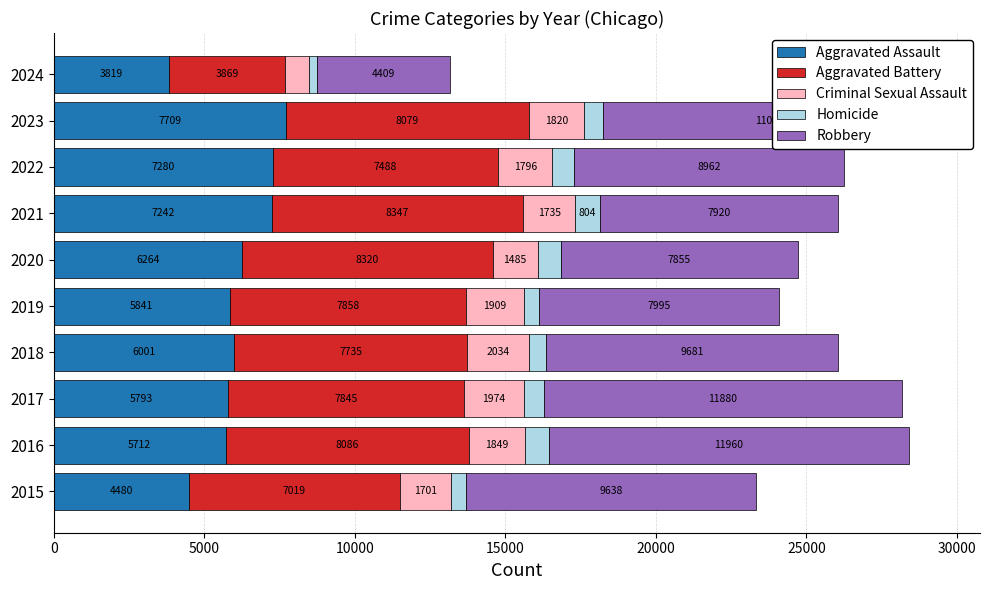

What is the sum of all Aggravated Assault values?

60141